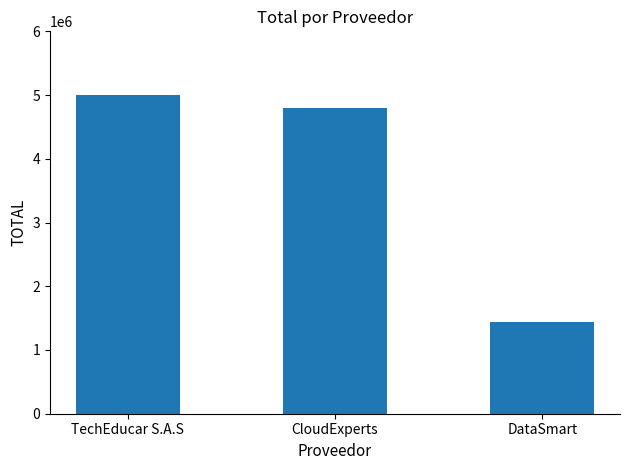

At which label is the value closest to 3220000?

CloudExperts